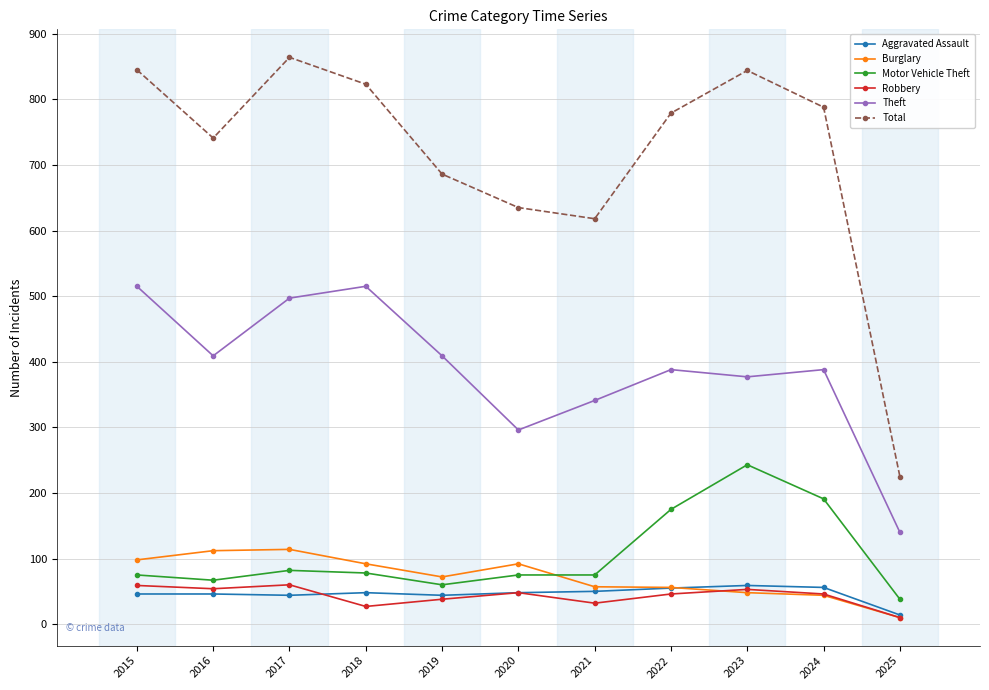

What is the difference between the highest and lowest values at 2024?

744